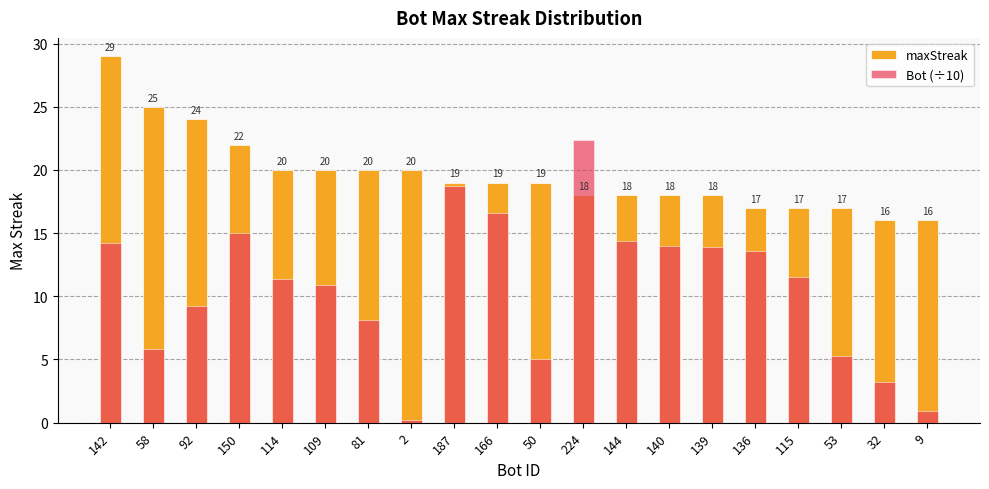

How many groups of bars are there?

20